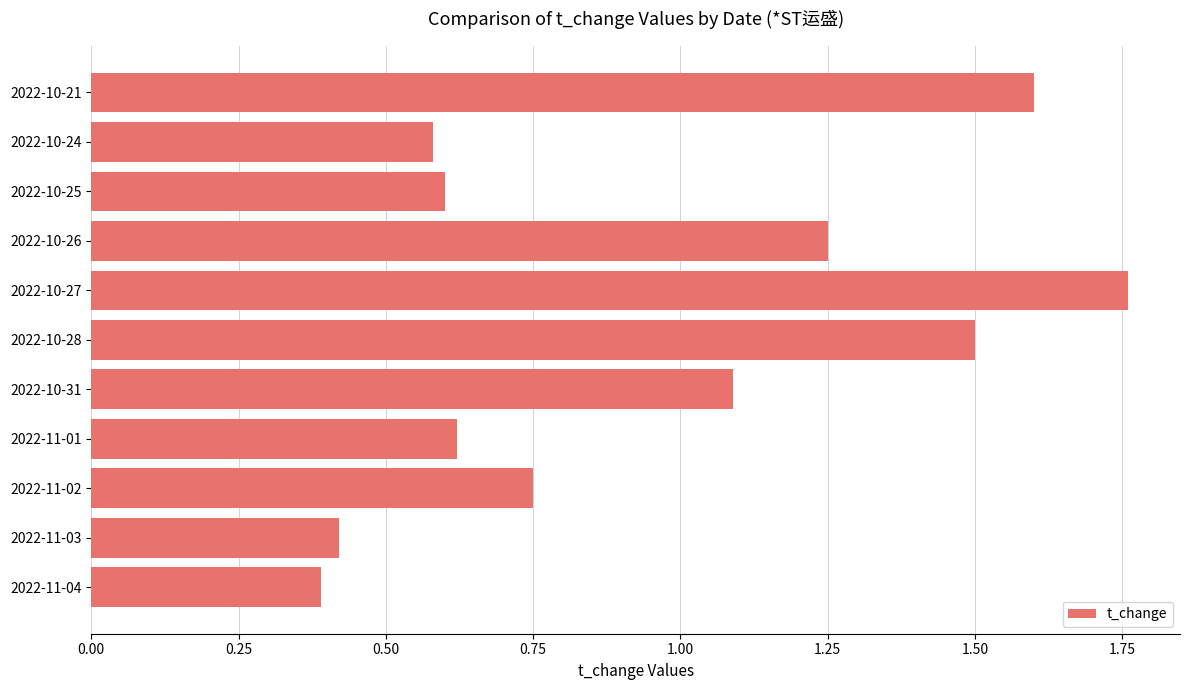

Is it true that the value at 2022-10-25 is 0.4?

False